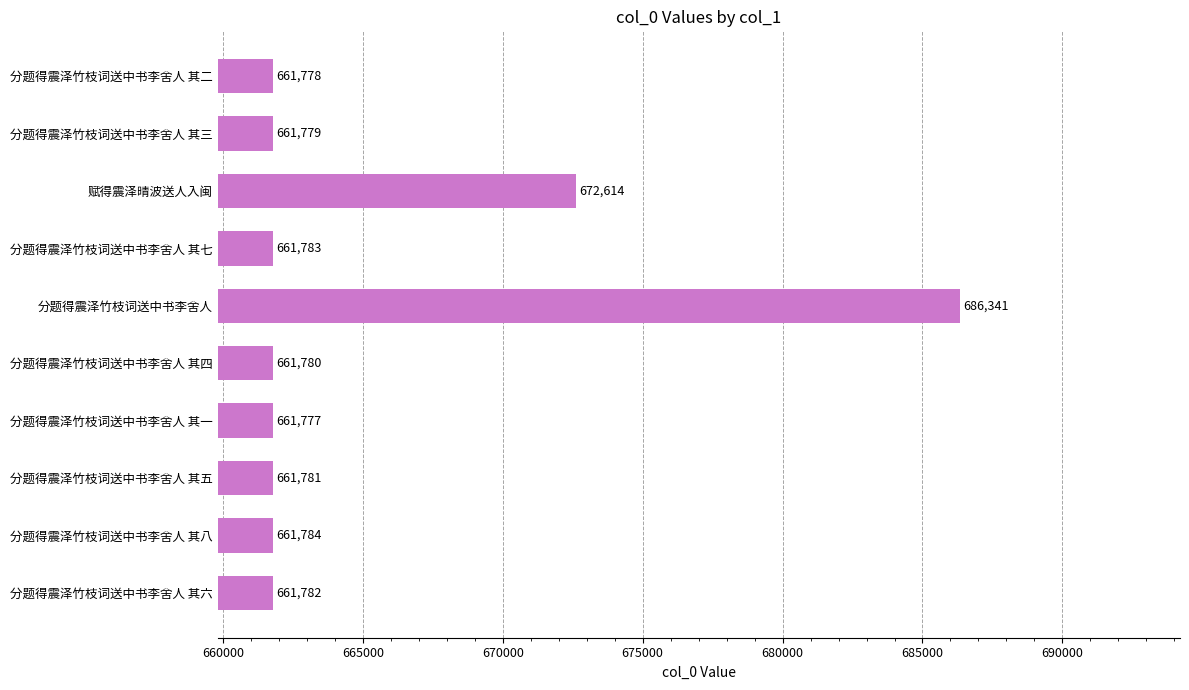

How many categories are shown in the chart?

10